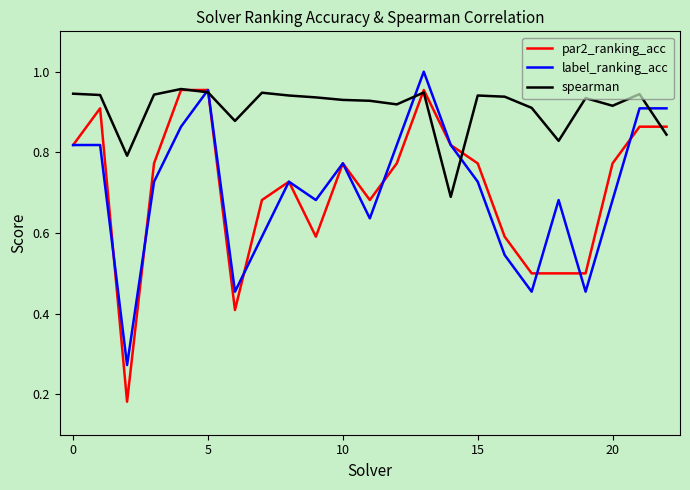

Which series has the widest spread of values?

par2_ranking_acc